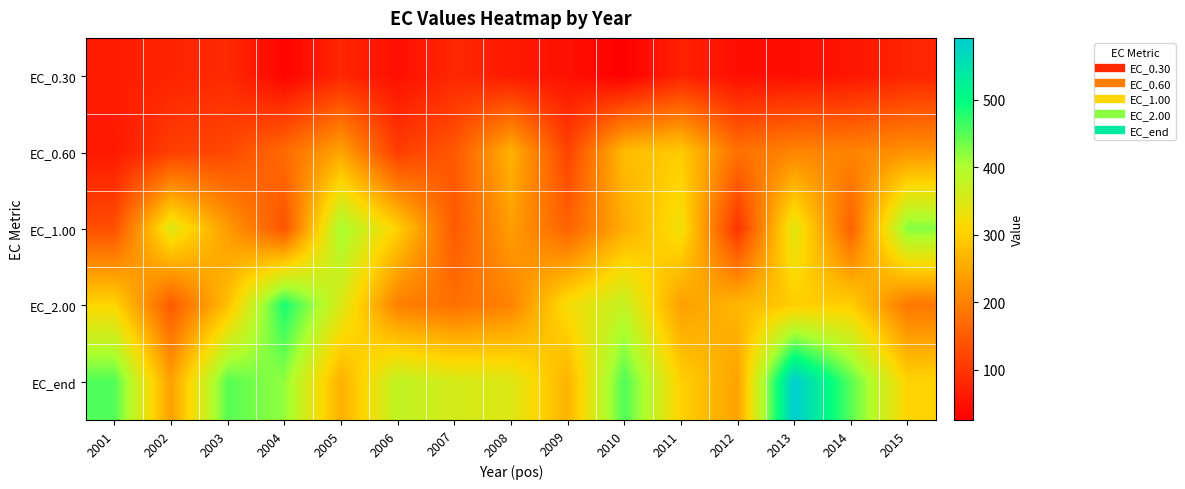

At how many categories does at least one series exceed 525?

1